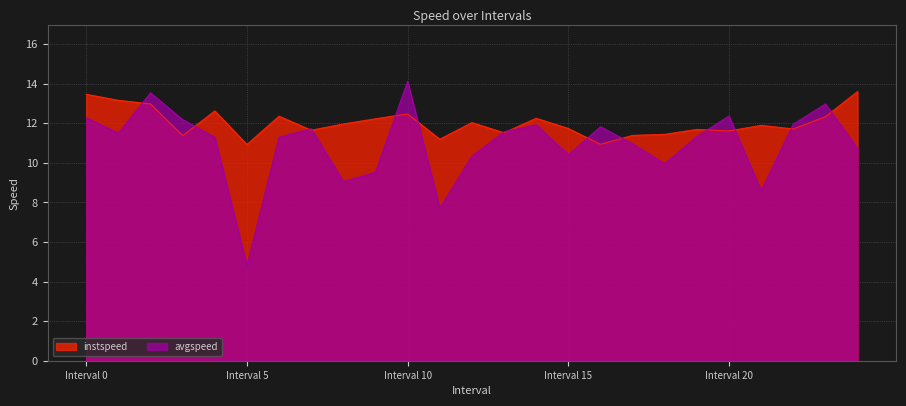

How many interior local valleys does the avgspeed series have?

7